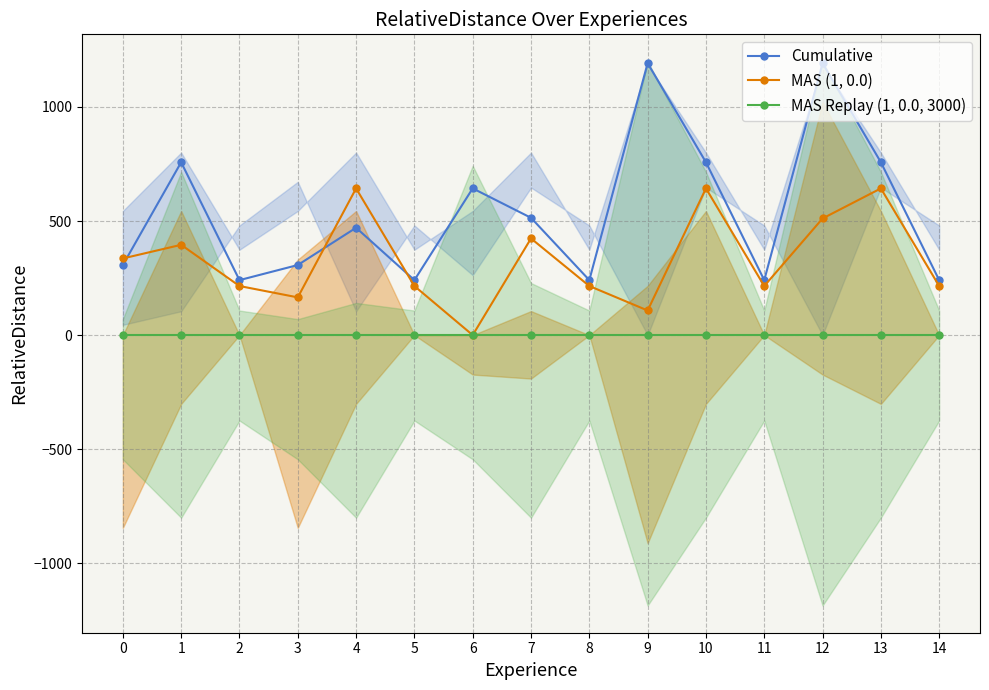

List the labels in order of Cumulative value, largest first.

9, 12, 1, 10, 13, 6, 7, 4, 0, 3, 2, 5, 8, 11, 14